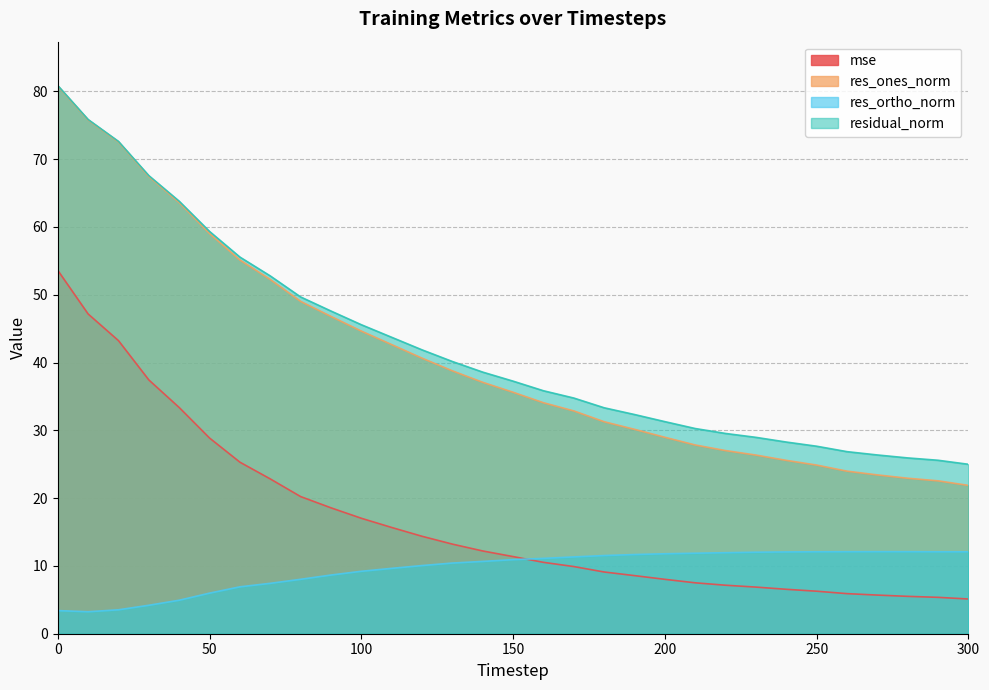

Which series changed the most between 60 and 230?

res_ones_norm